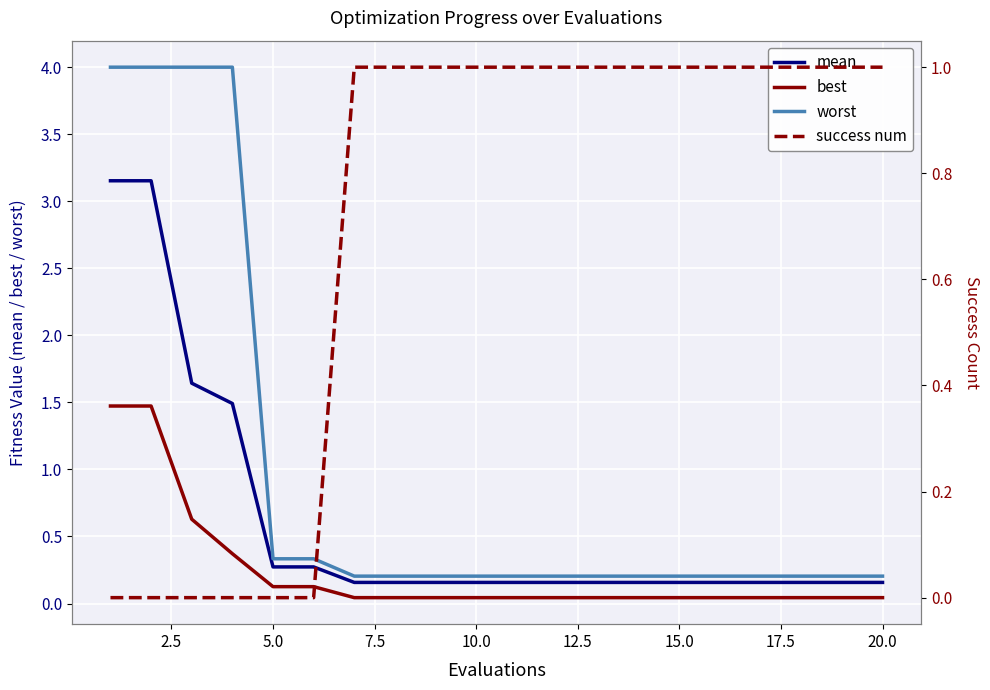

True or false: mean has more than 1 interior local peaks.

False